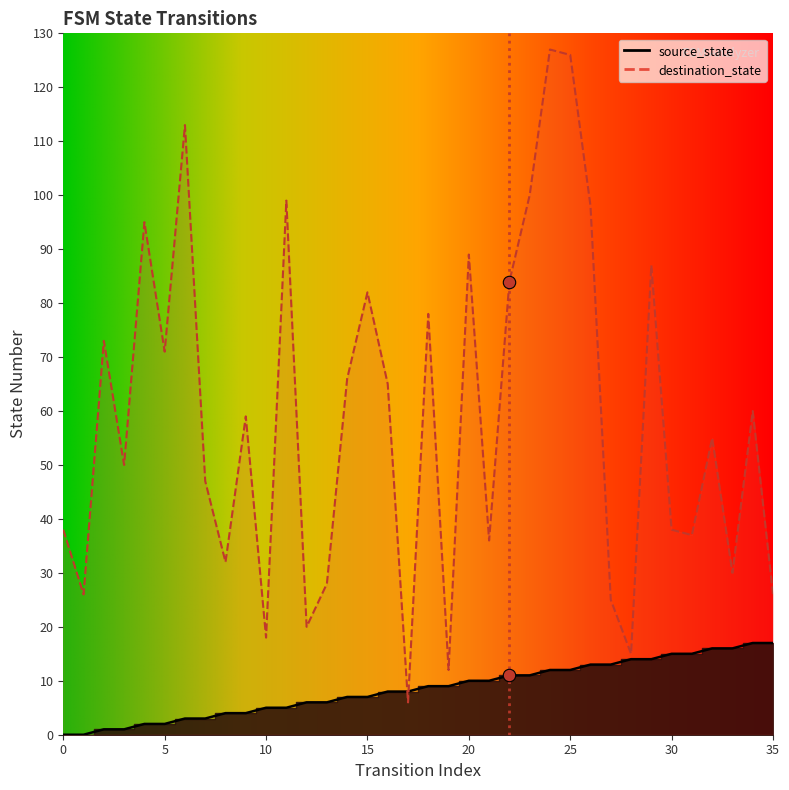

What are all the series names shown in the legend?

source_state, destination_state